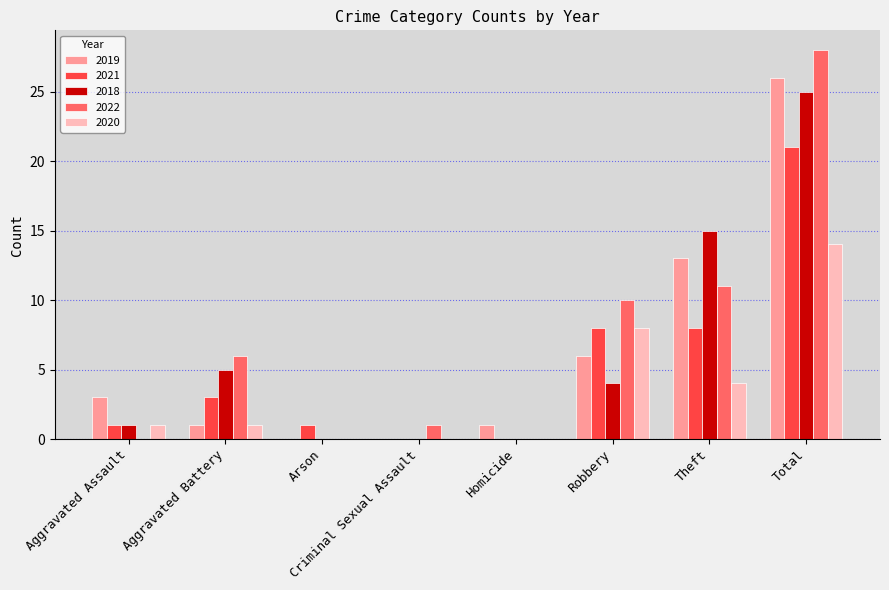

Where is 2018 nearest to the value 12?

Theft